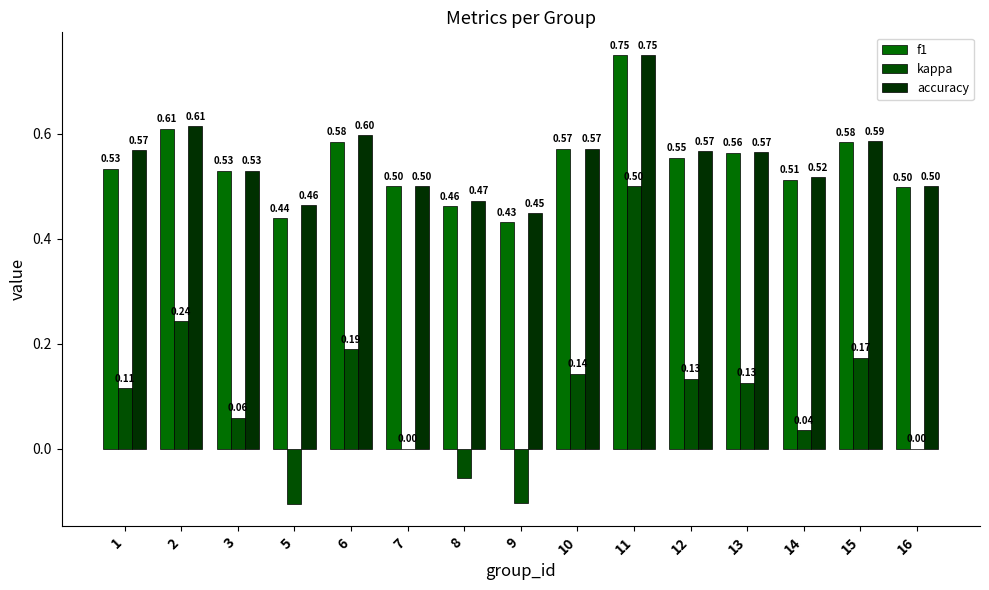

Which has a higher value, 12 or 15?

15